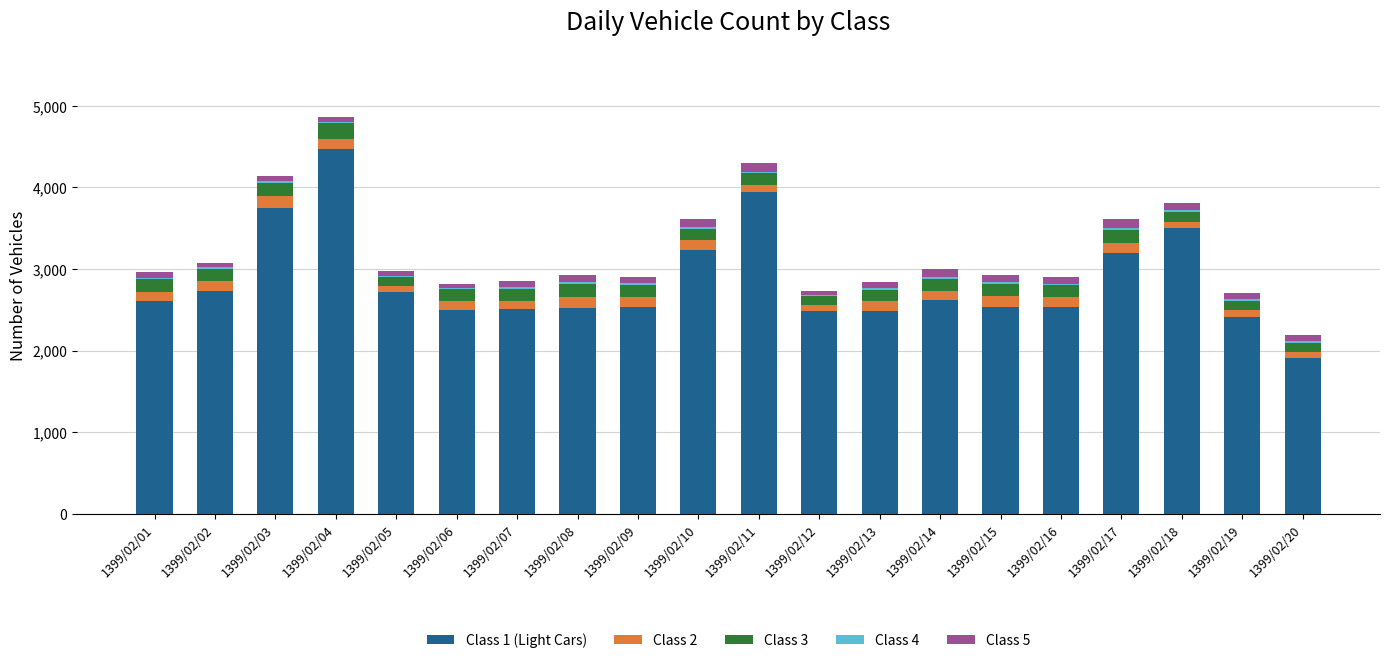

How many data points does each series have?

20